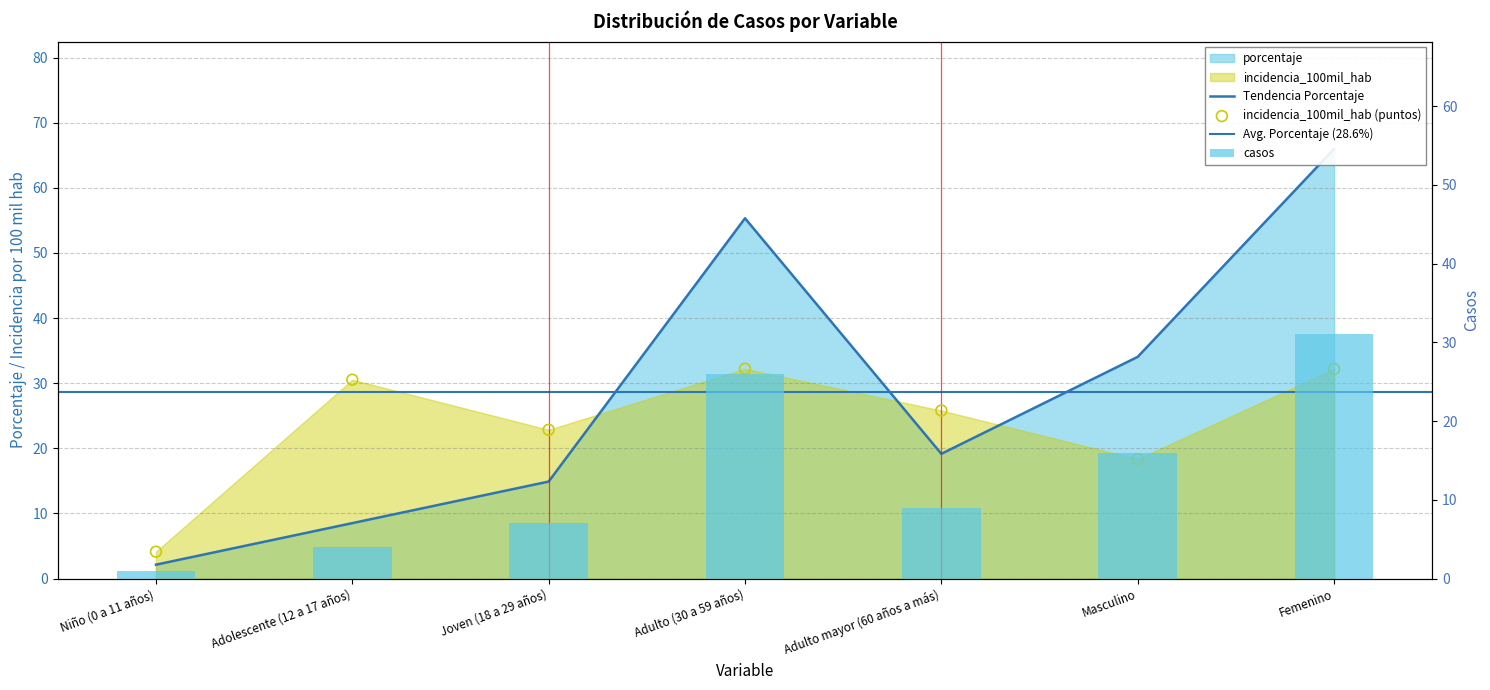

Which series has the widest spread of Y values?

porcentaje